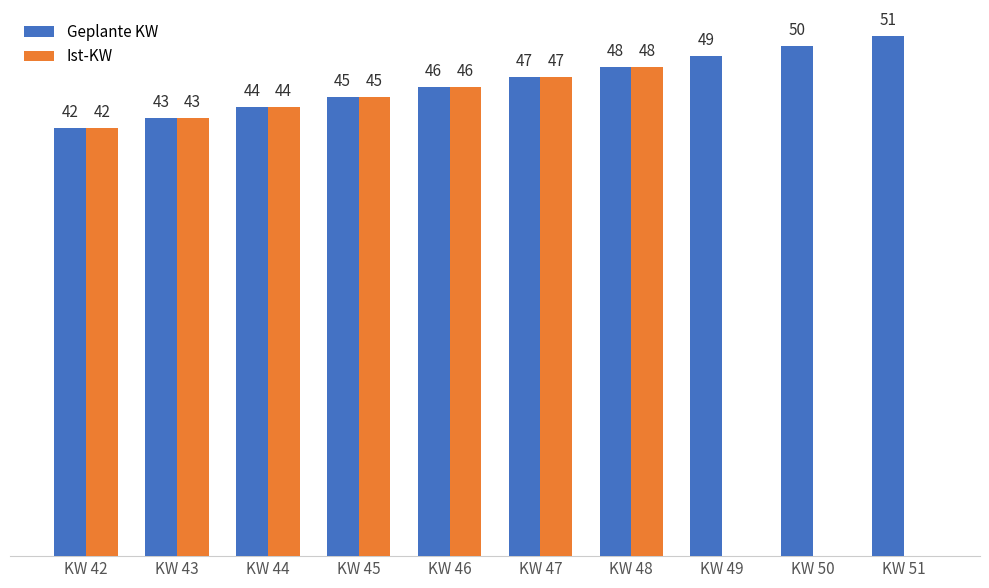

At which category is the sum across all series the highest?

KW 48